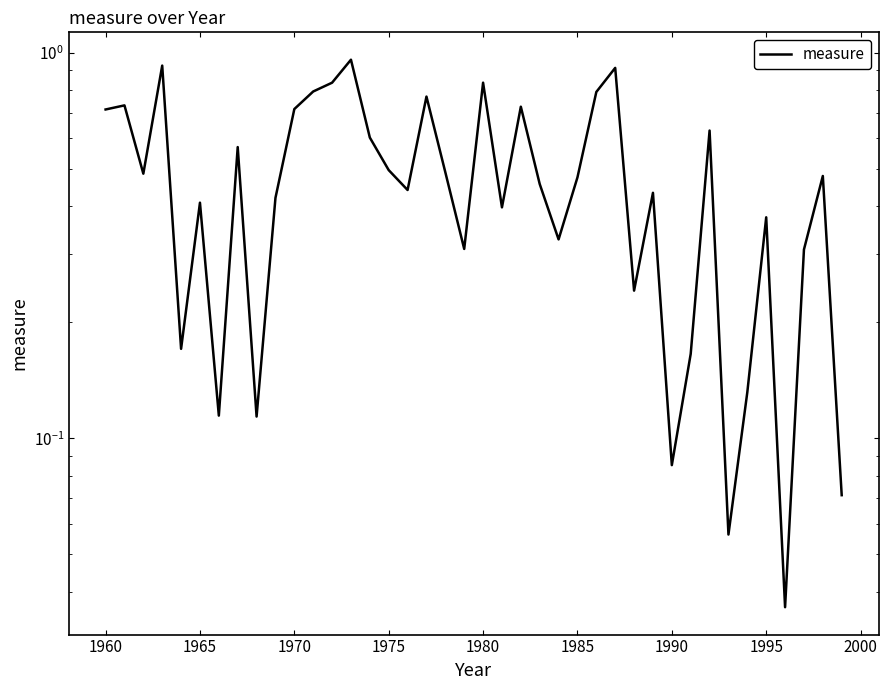

Does the chart have visible grid lines?

No